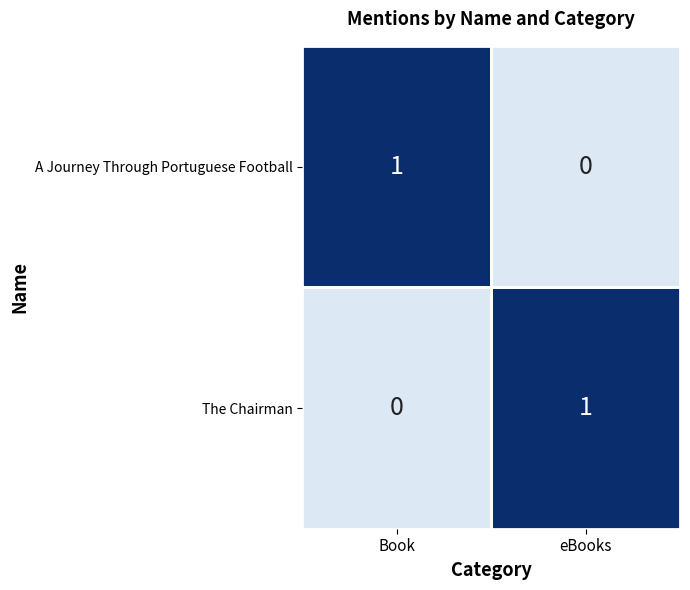

At which label is The Chairman closest to 0?

Book